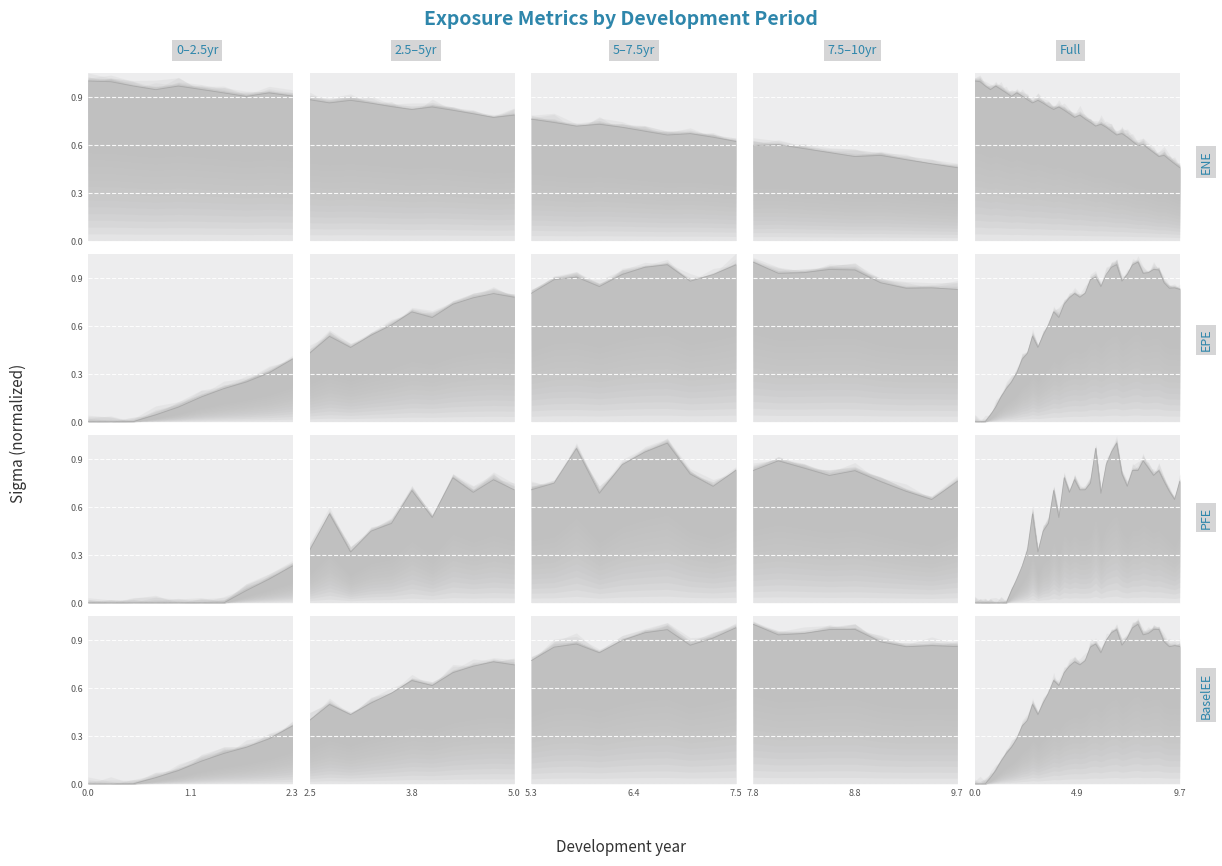

Rank the series by their maximum value, from highest to lowest.

ENE_line, EPE_line, PFE_line, BaselEE_line